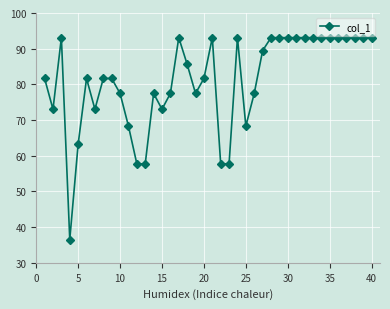

Reading left to right, what are all the values shown in this chart?

81.6	73.0	93.1	36.5	63.2	81.6	73.0	81.6	81.6	77.5	68.3	57.7	57.7	77.5	73.0	77.5	93.1	85.6	77.5	81.6	93.1	57.7	57.7	93.1	68.3	77.5	89.4	93.1	93.1	93.1	93.1	93.1	93.1	93.1	93.1	93.1	93.1	93.1	93.1	93.1